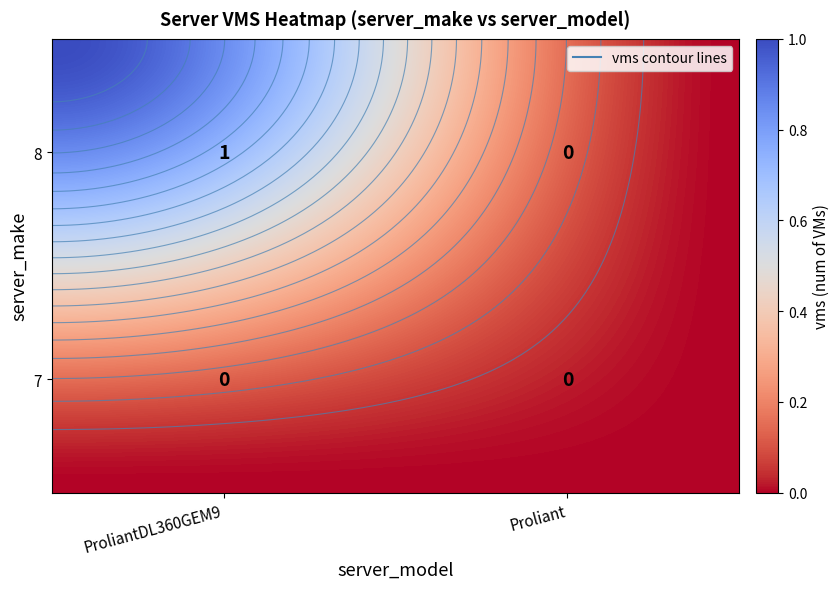

What is the sum of the 8 values at Proliant_1 and ProliantDL360GEM9?

1